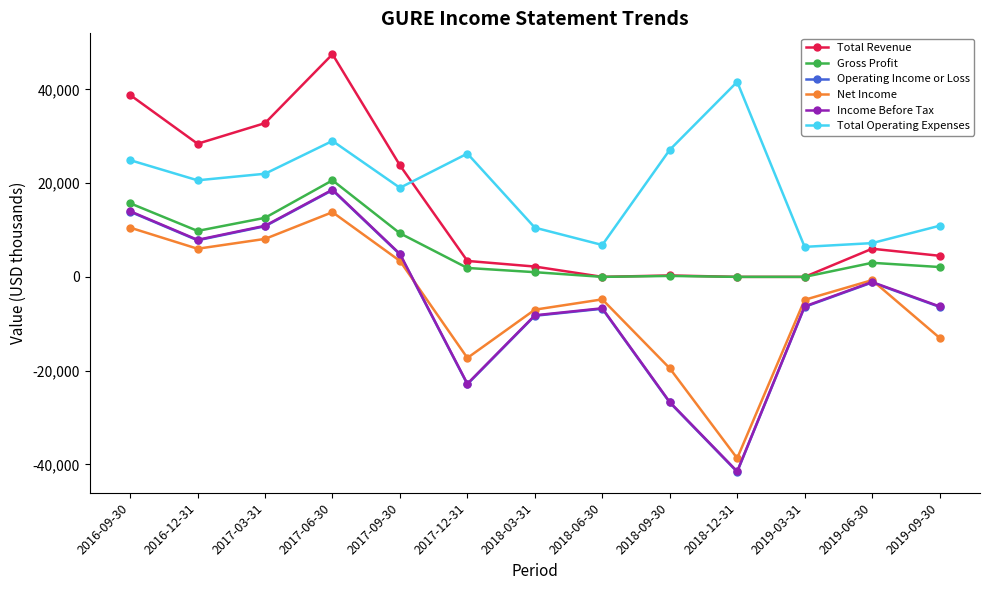

At which label is Net Income closest to -12450?

2019-09-30